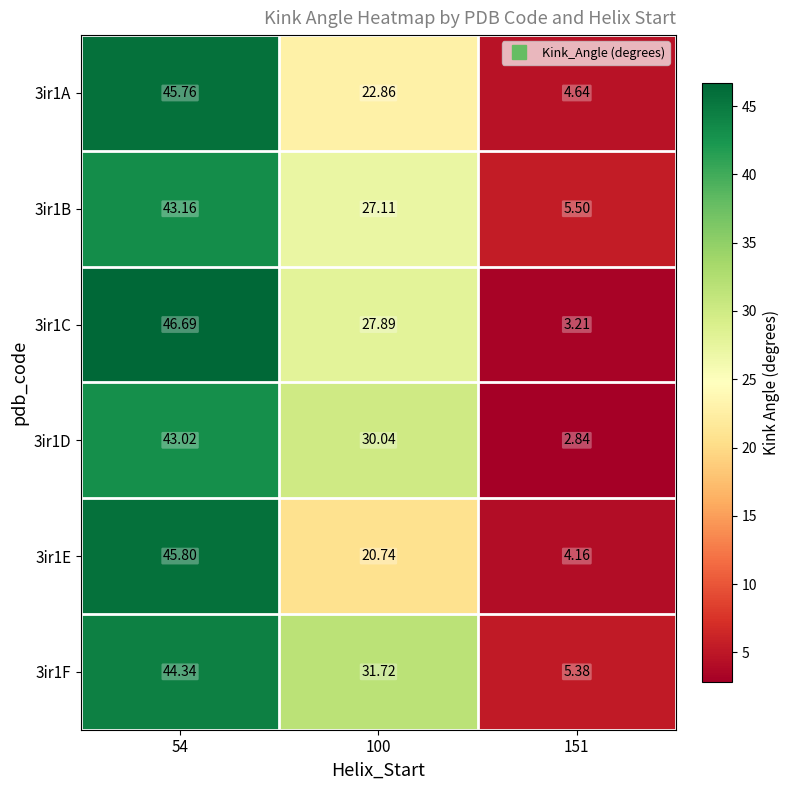

Is the value of 3ir1B at 54 greater than the value of 3ir1D at 54?

Yes